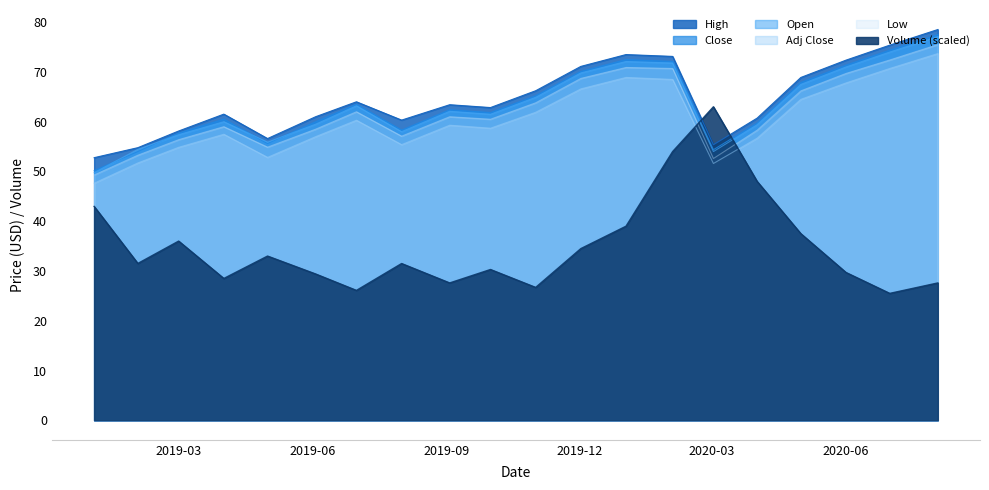

Which series has the widest spread of values?

Volume (scaled)